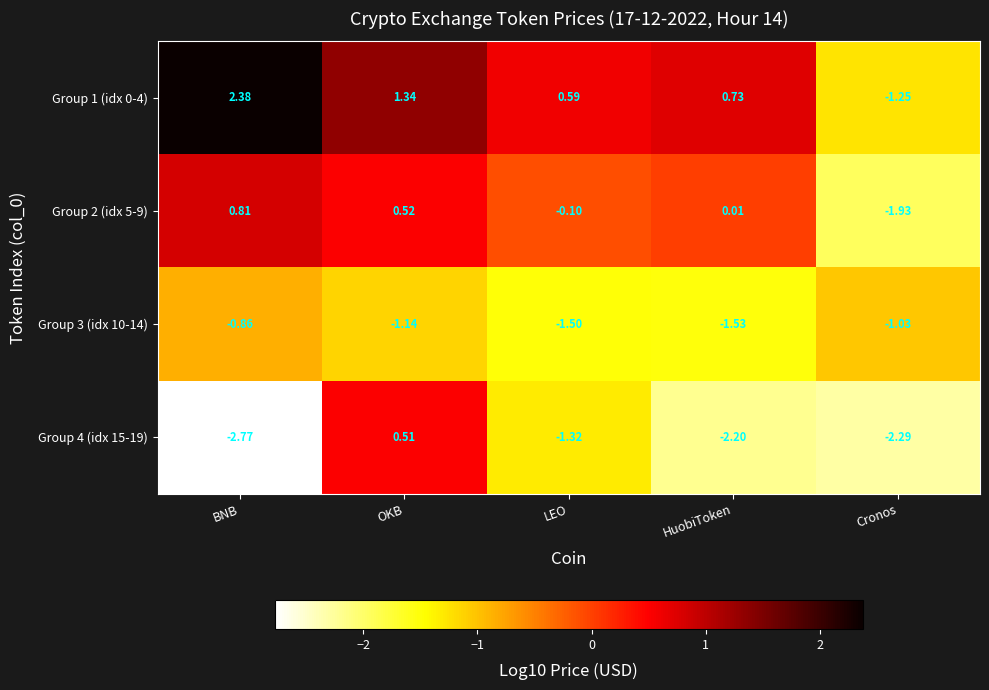

At which label is Group 1 (idx 0-4) closest to 0?

LEO